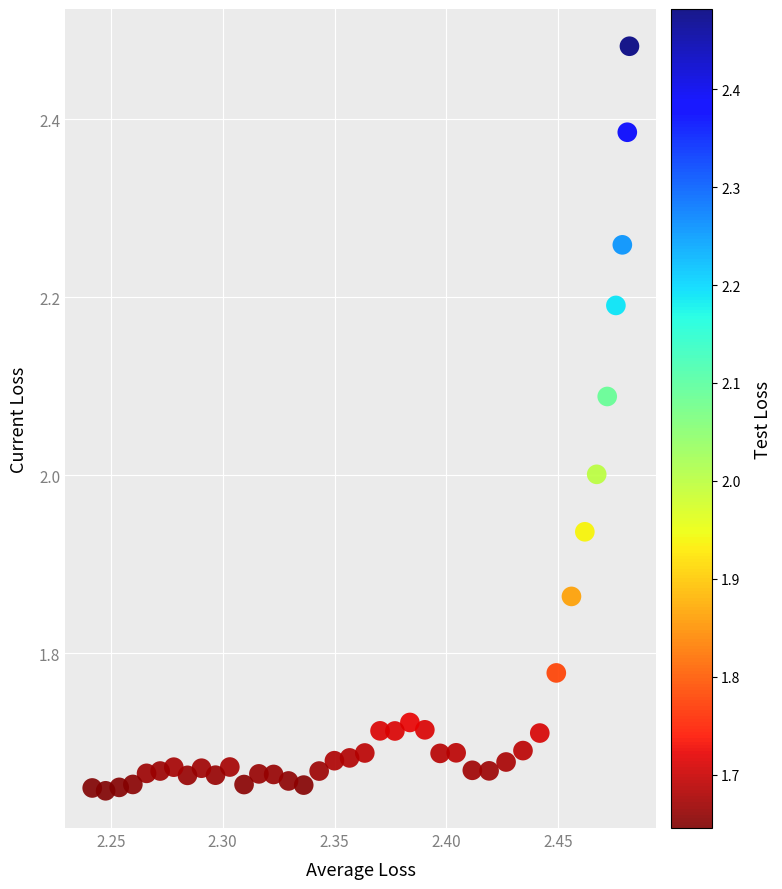

What is the range of Y values (max minus min)?

0.8